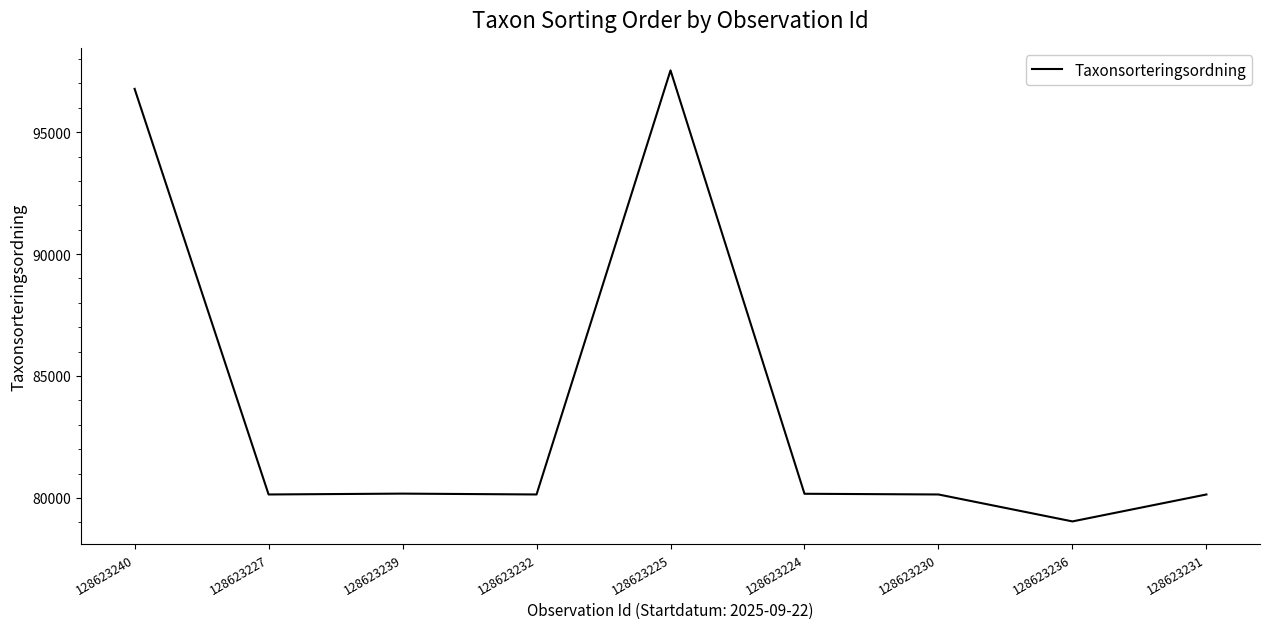

What is the difference between the values at 128623240 and 128623225?

758